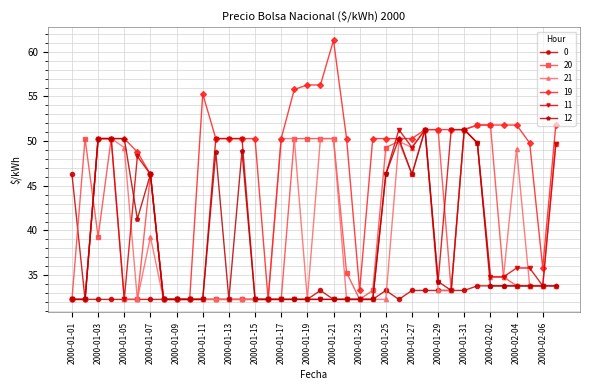

Does the chart have visible grid lines?

Yes